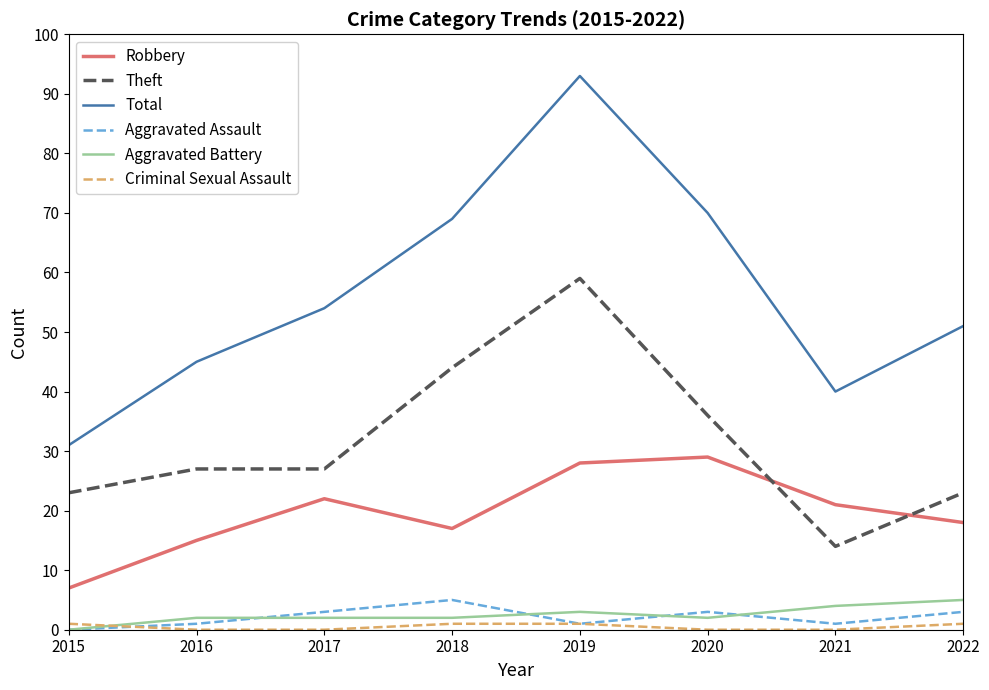

Count the number of data series in this chart.

6